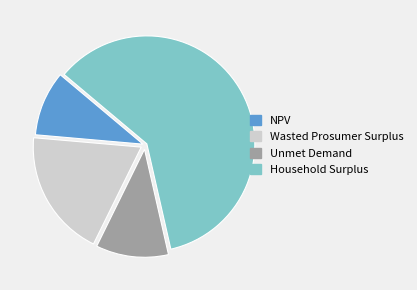

Count the number of slices in the pie.

4